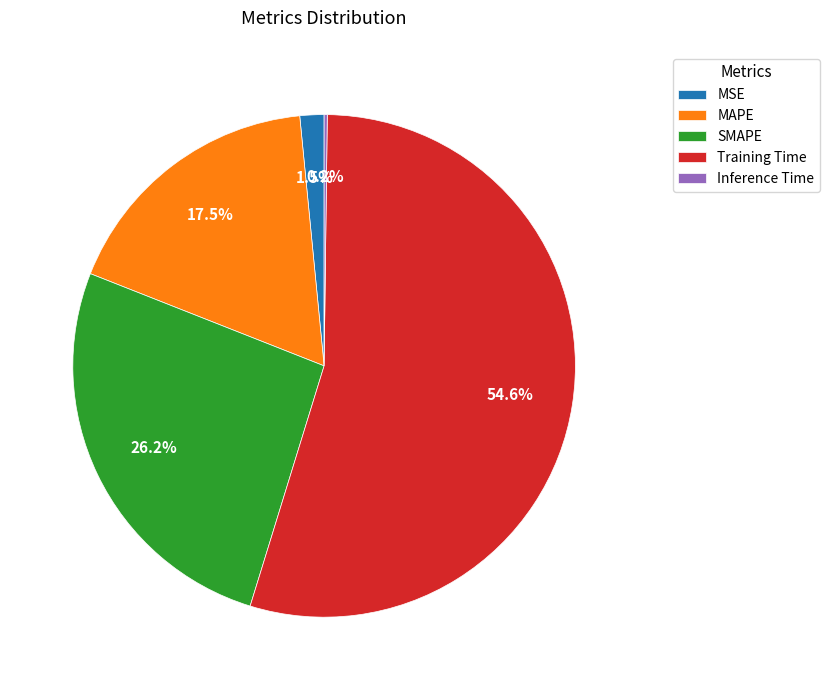

To the nearest percent, what percentage of the pie is Training Time?

55%